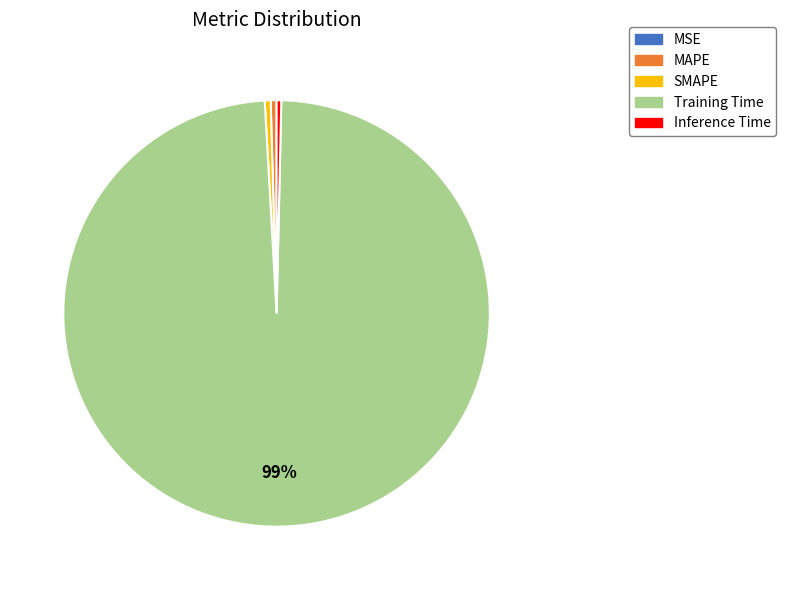

What is the largest slice in the pie chart?

Training Time